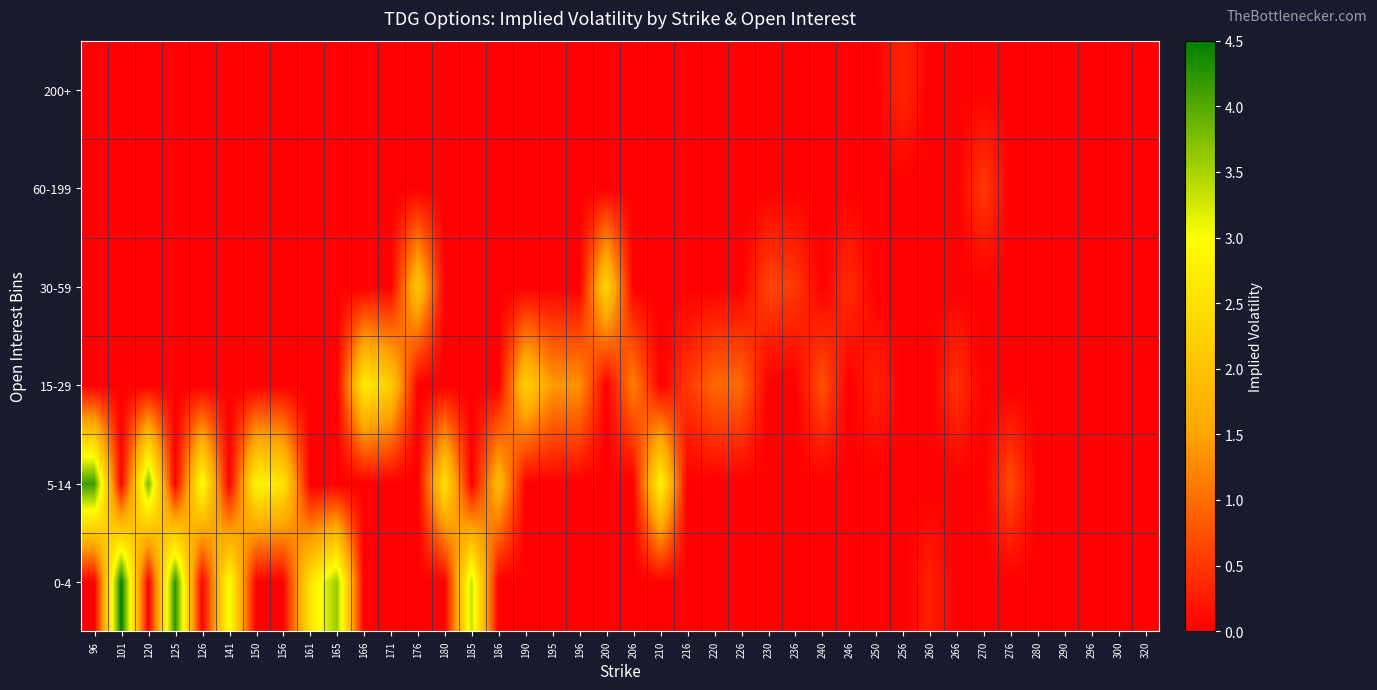

Reading left to right, extract all data points from this chart.

0-4: 96=0.0	101=4.5	120=0.0	125=4.3	126=0.0	141=3.0	150=0.0	156=0.0	161=2.6	165=3.6	166=0.0	171=0.0	176=0.0	180=0.0	185=3.4	186=0.0	190=0.0	195=0.0	196=0.0	200=0.0	206=0.0	210=0.0	216=0.0	220=0.0	226=0.0	230=0.0	236=0.0	240=0.0	246=0.0	250=0.0	256=0.0	260=0.3	266=0.0	270=0.0	276=0.0	280=0.0	290=0.0	296=0.0	300=0.0	320=0.0
5-14: 96=4.1	101=0.0	120=3.8	125=0.0	126=3.1	141=0.0	150=2.9	156=2.6	161=0.0	165=0.0	166=0.0	171=0.0	176=0.0	180=2.5	185=0.0	186=1.9	190=0.0	195=0.0	196=0.0	200=0.0	206=0.0	210=2.9	216=0.0	220=0.0	226=0.0	230=0.0	236=0.0	240=0.0	246=0.0	250=0.0	256=0.0	260=0.0	266=0.0	270=0.0	276=0.7	280=0.0	290=0.0	296=0.0	300=0.0	320=0.0
15-29: 96=0.0	101=0.0	120=0.0	125=0.0	126=0.0	141=0.0	150=0.0	156=0.0	161=0.0	165=0.0	166=2.7	171=2.2	176=0.0	180=0.0	185=0.0	186=0.0	190=2.2	195=1.4	196=1.3	200=0.0	206=1.2	210=0.0	216=0.5	220=1.0	226=1.0	230=0.0	236=0.0	240=0.8	246=0.0	250=0.3	256=0.0	260=0.0	266=0.5	270=0.0	276=0.0	280=0.0	290=0.0	296=0.0	300=0.0	320=0.0
30-59: 96=0.0	101=0.0	120=0.0	125=0.0	126=0.0	141=0.0	150=0.0	156=0.0	161=0.0	165=0.0	166=0.0	171=0.0	176=2.1	180=0.0	185=0.0	186=0.0	190=0.0	195=0.0	196=0.0	200=2.3	206=0.0	210=0.0	216=0.0	220=0.0	226=0.0	230=0.6	236=0.5	240=0.0	246=0.4	250=0.0	256=0.0	260=0.0	266=0.0	270=0.0	276=0.0	280=0.0	290=0.0	296=0.0	300=0.0	320=0.0
60-199: 96=0.0	101=0.0	120=0.0	125=0.0	126=0.0	141=0.0	150=0.0	156=0.0	161=0.0	165=0.0	166=0.0	171=0.0	176=0.0	180=0.0	185=0.0	186=0.0	190=0.0	195=0.0	196=0.0	200=0.0	206=0.0	210=0.0	216=0.0	220=0.0	226=0.0	230=0.0	236=0.0	240=0.0	246=0.0	250=0.0	256=0.0	260=0.0	266=0.0	270=0.5	276=0.0	280=0.0	290=0.0	296=0.0	300=0.0	320=0.0
200+: 96=0.0	101=0.0	120=0.0	125=0.0	126=0.0	141=0.0	150=0.0	156=0.0	161=0.0	165=0.0	166=0.0	171=0.0	176=0.0	180=0.0	185=0.0	186=0.0	190=0.0	195=0.0	196=0.0	200=0.0	206=0.0	210=0.0	216=0.0	220=0.0	226=0.0	230=0.0	236=0.0	240=0.0	246=0.0	250=0.0	256=0.4	260=0.0	266=0.0	270=0.0	276=0.0	280=0.0	290=0.0	296=0.0	300=0.0	320=0.0